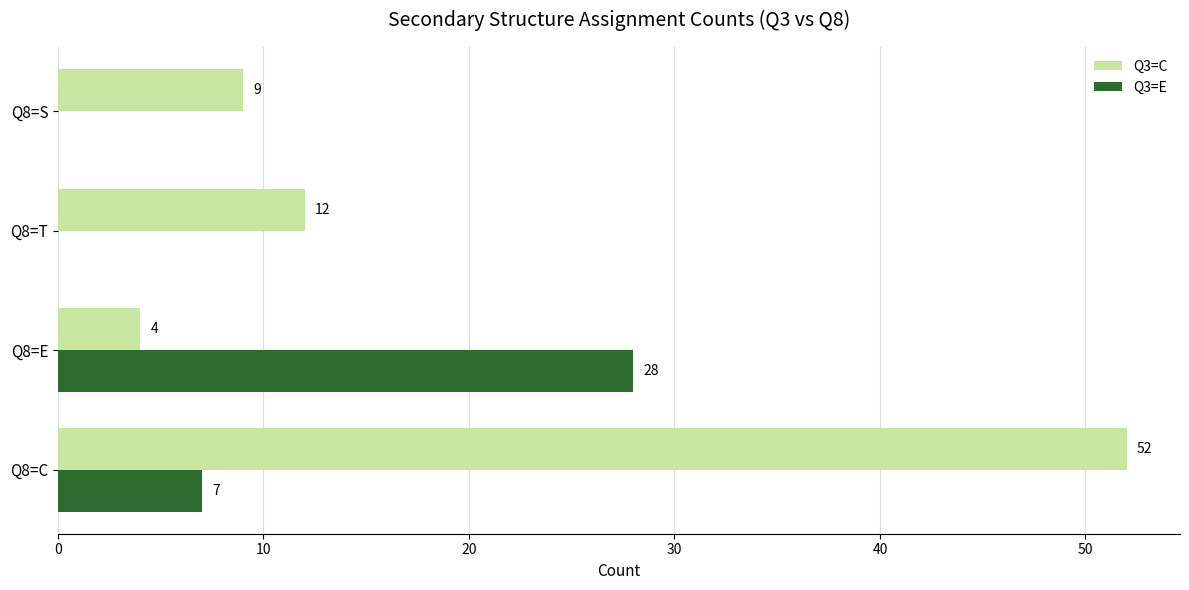

At which label is Q3=E closest to 14?

Q8=C